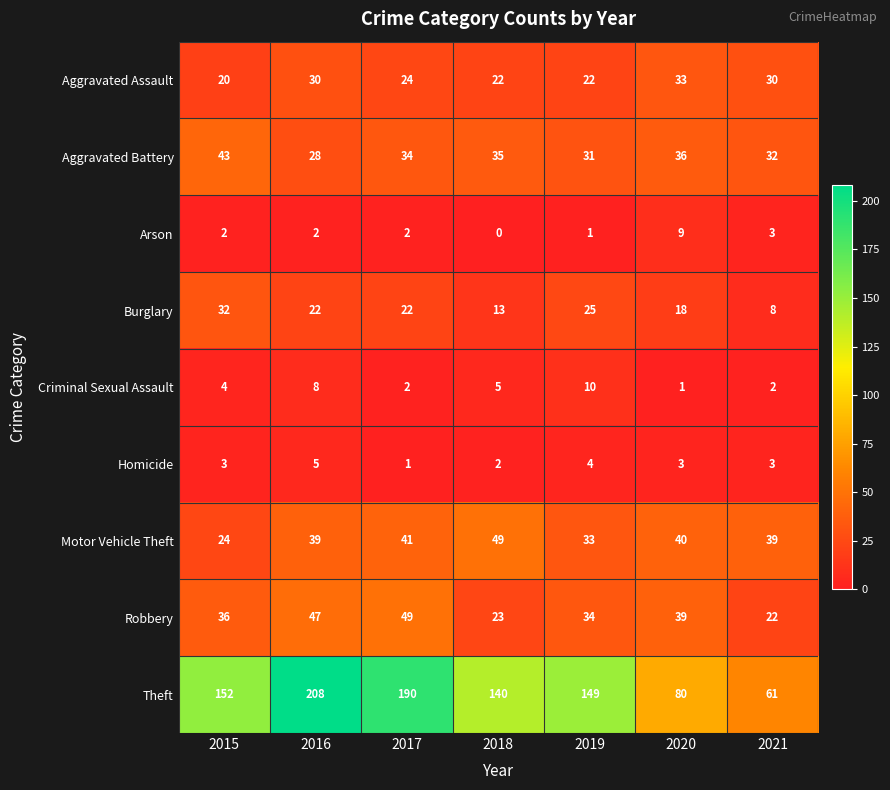

Where does the Theft series first go above 149?

2015